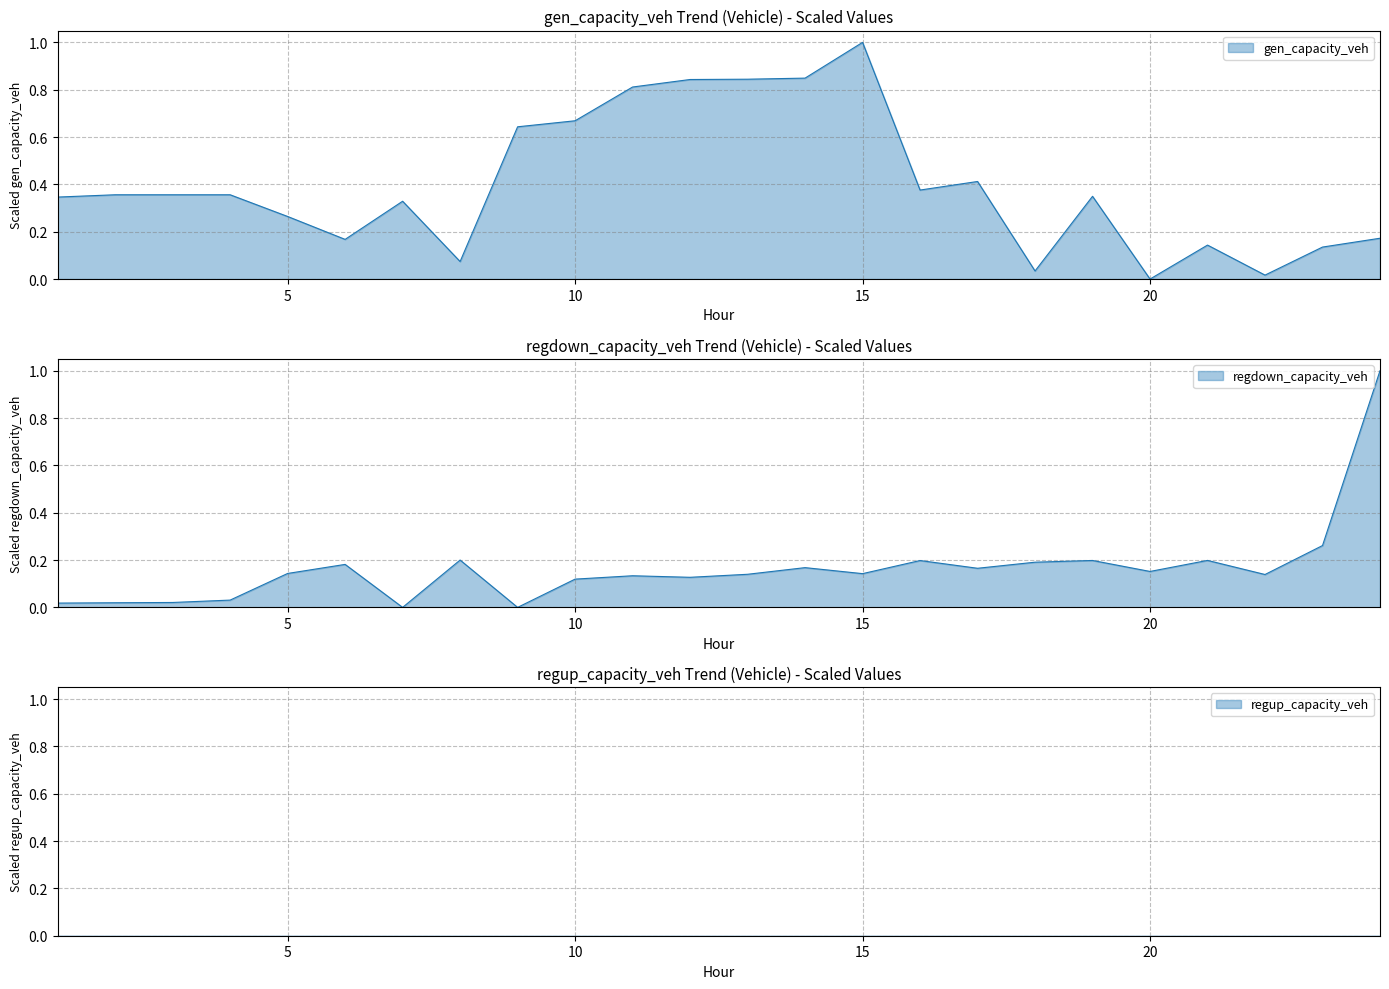

Which series has the widest spread of values?

gen_capacity_veh